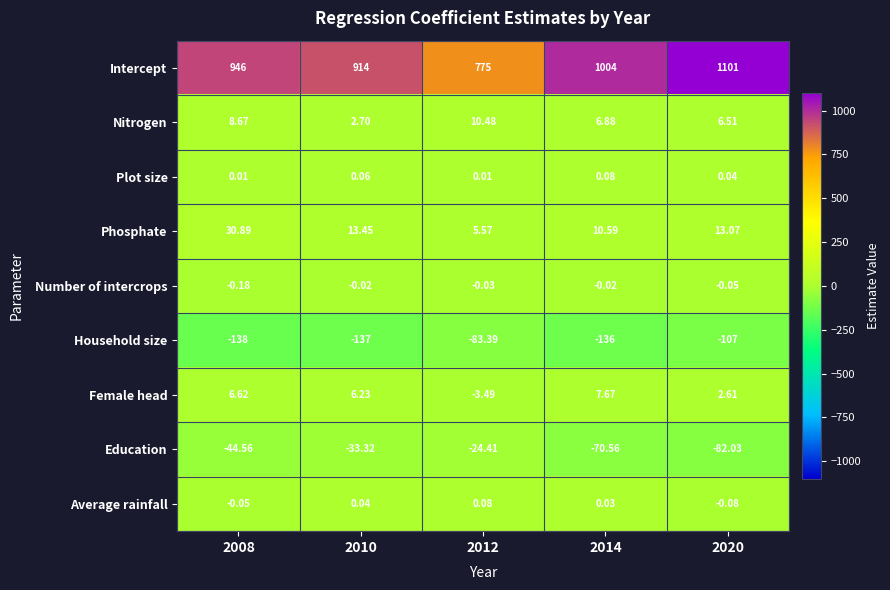

Which series has the largest total across all categories?

Intercept